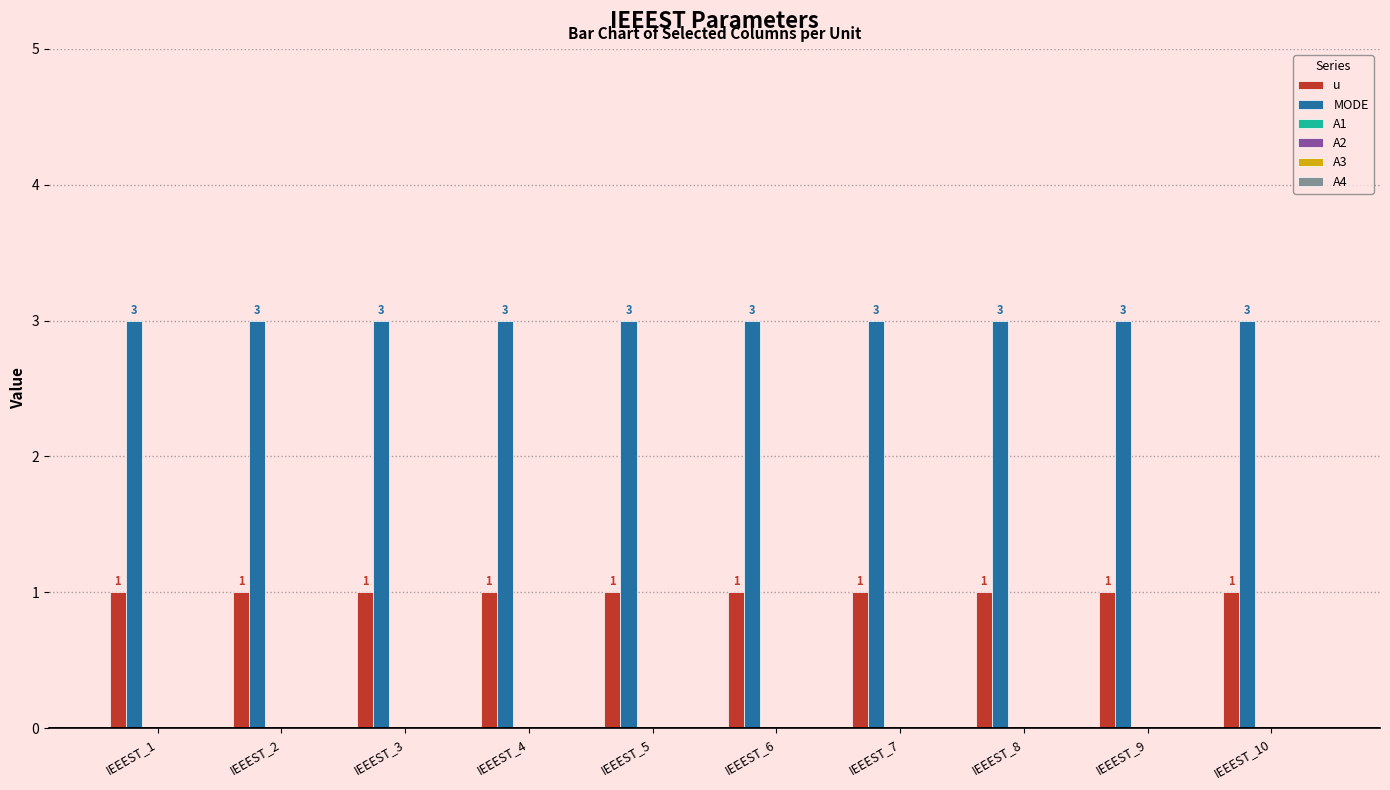

Which series has the largest total across all categories?

MODE